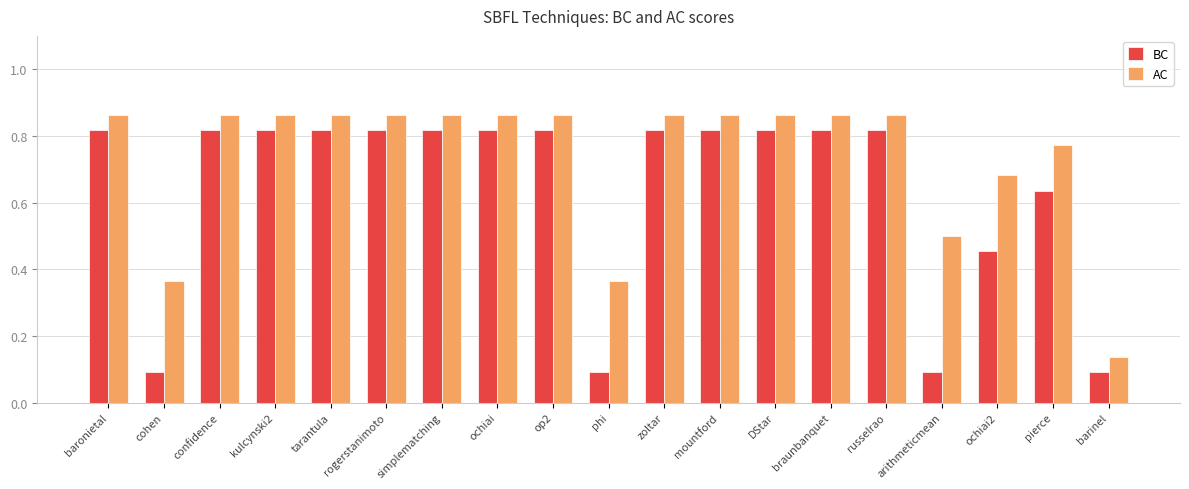

Which series changed the most between confidence and barinel?

AC